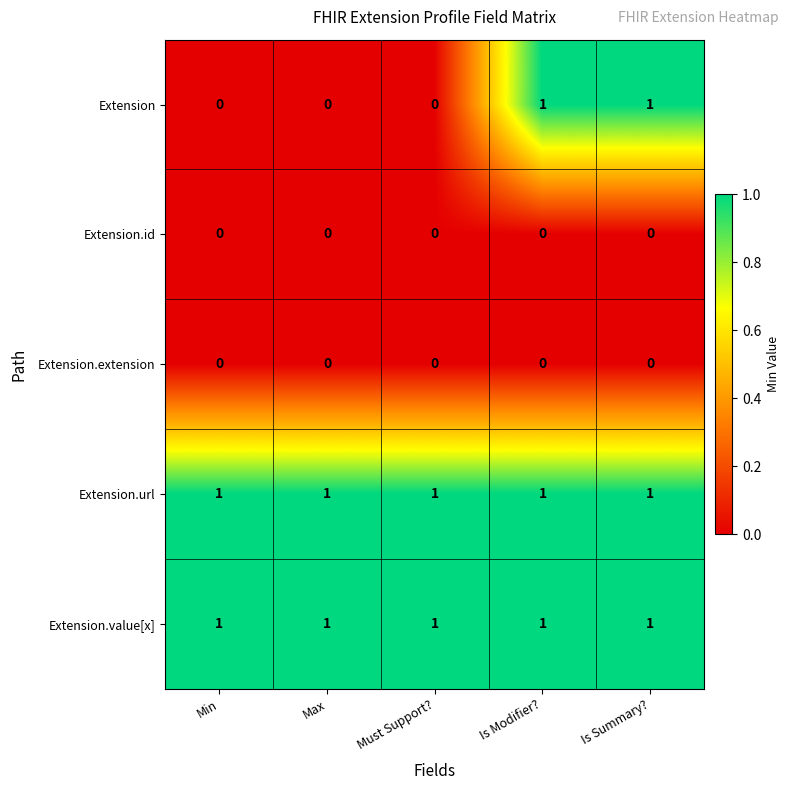

The Extension.value[x] series shows 1 at Max. True or false?

True